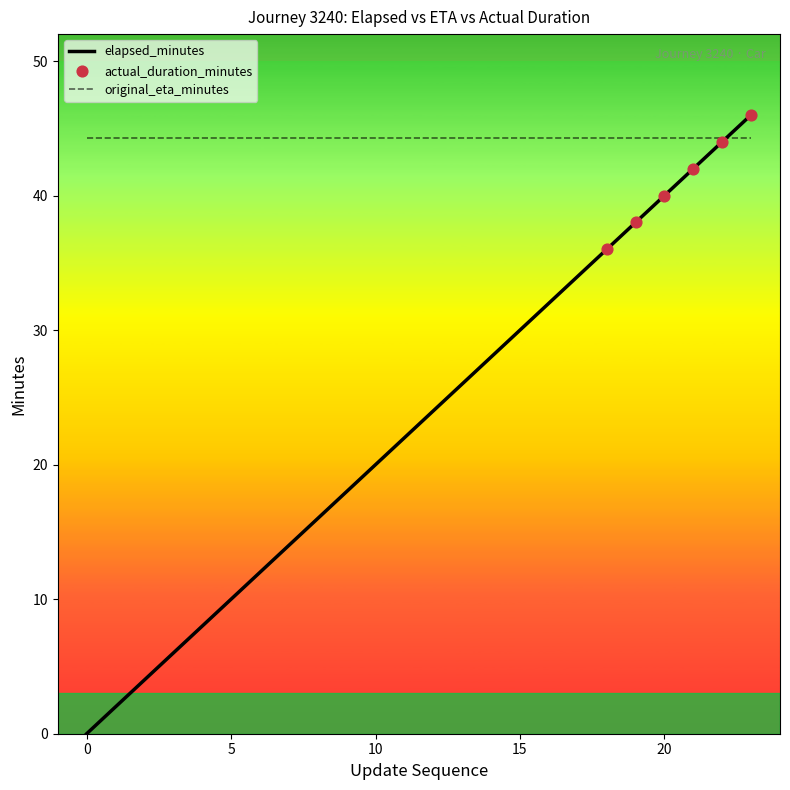

Which series has the largest total across all categories?

original_eta_minutes